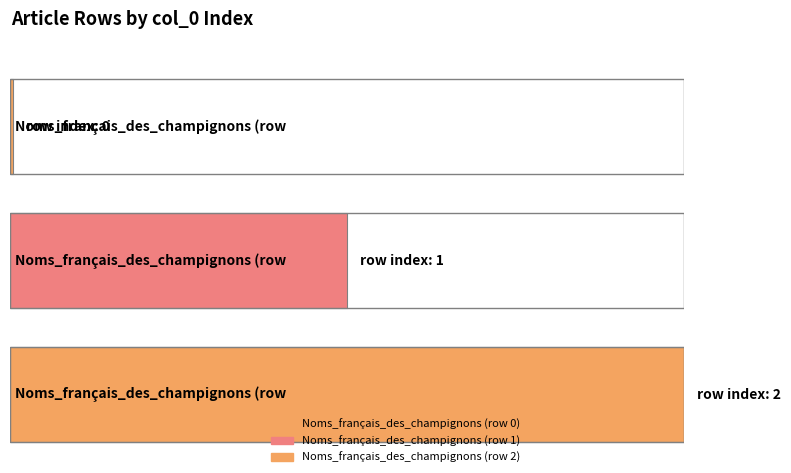

Reading left to right, transcribe all the data shown in this chart.

0	1	2